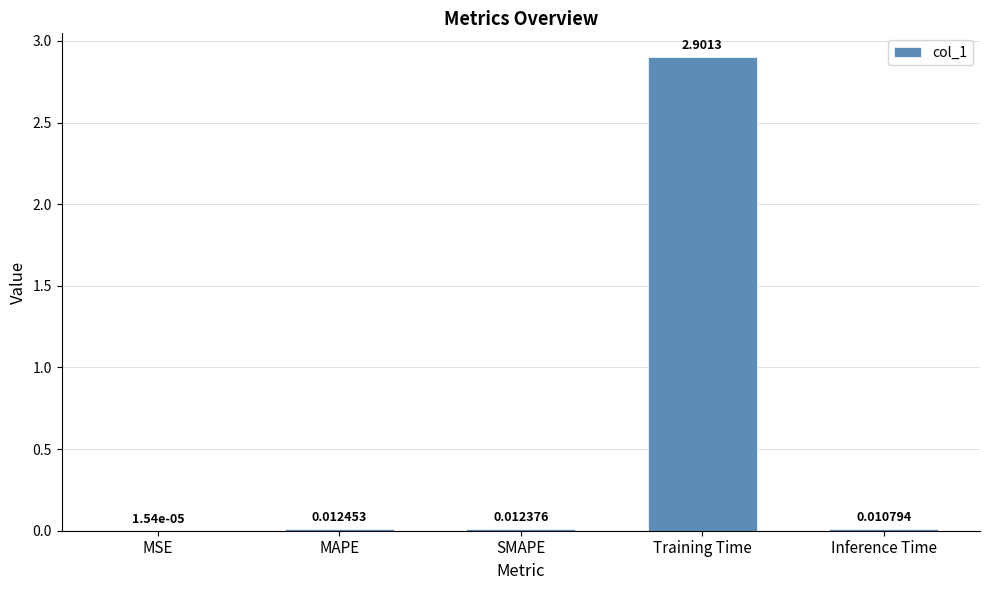

Which category has the highest value across all series?

Training Time